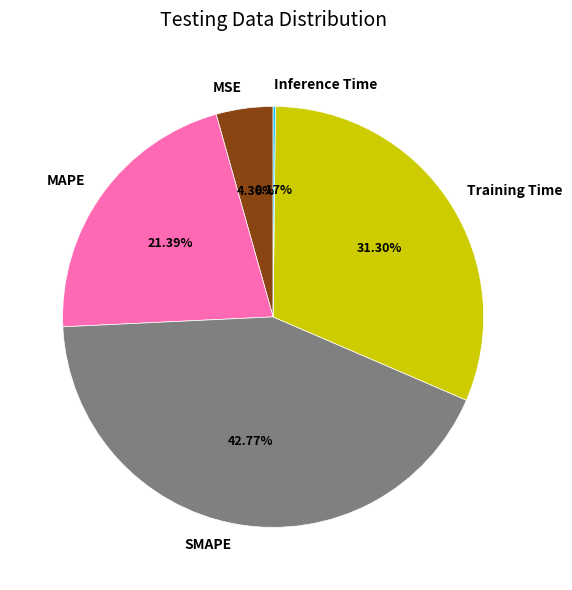

Approximately how many times larger is the value at SMAPE compared to Training Time?

1.4